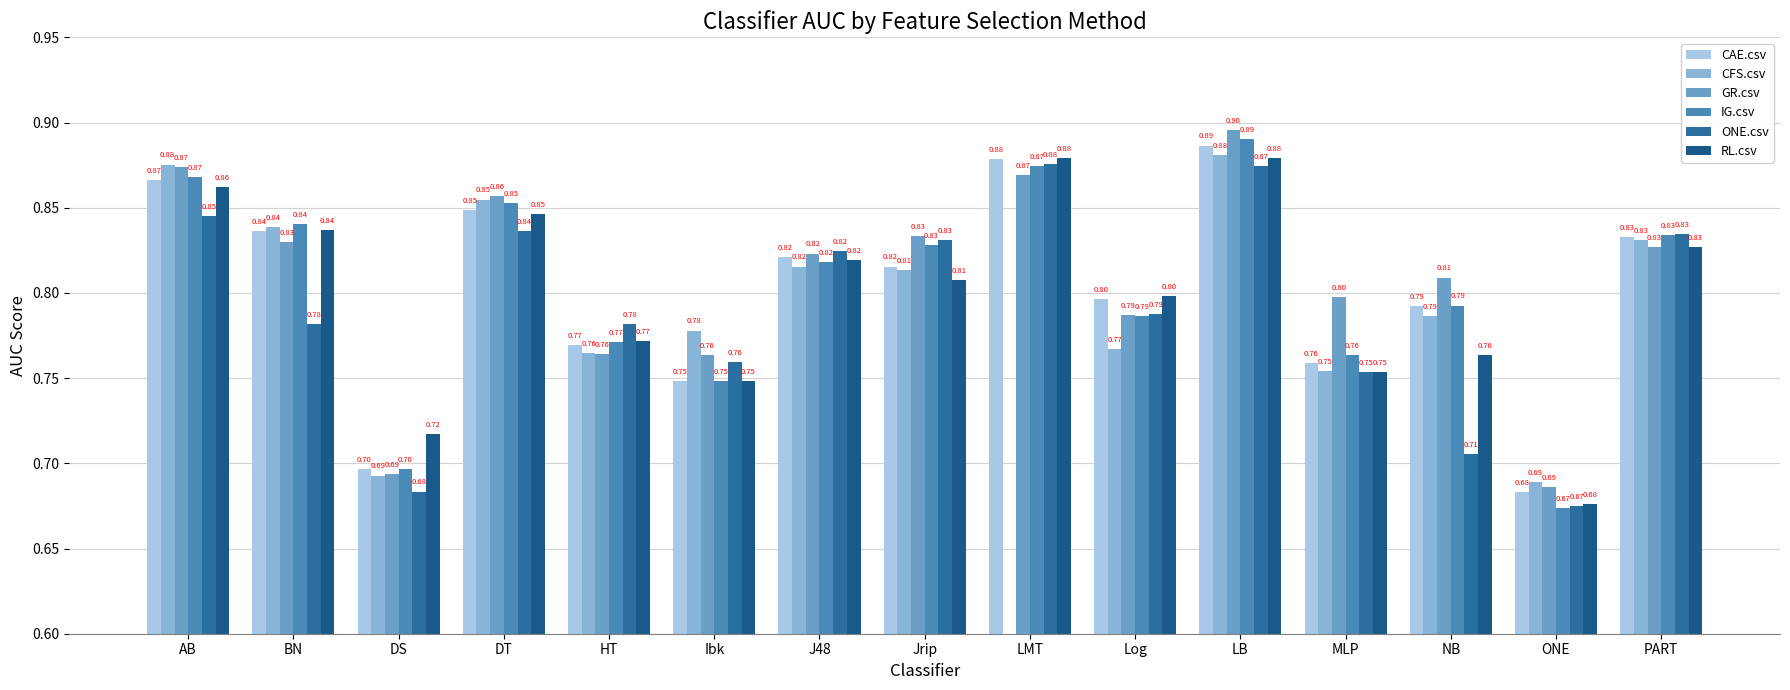

Is it true that CAE.csv equals 0.7 at ONE?

True